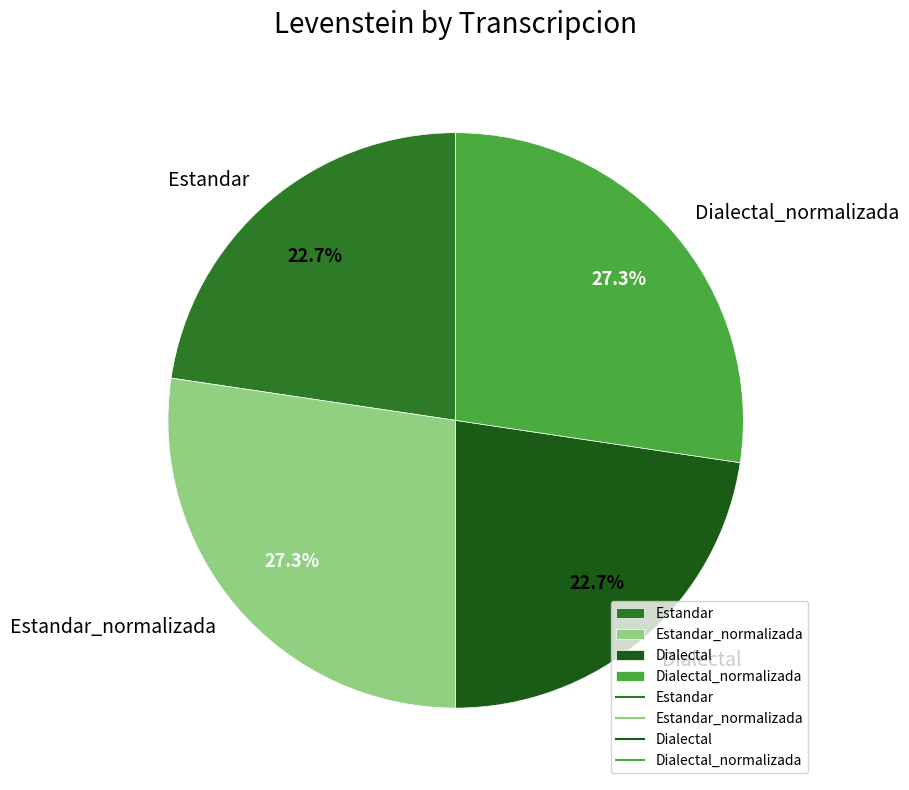

Does any single category account for the majority?

No